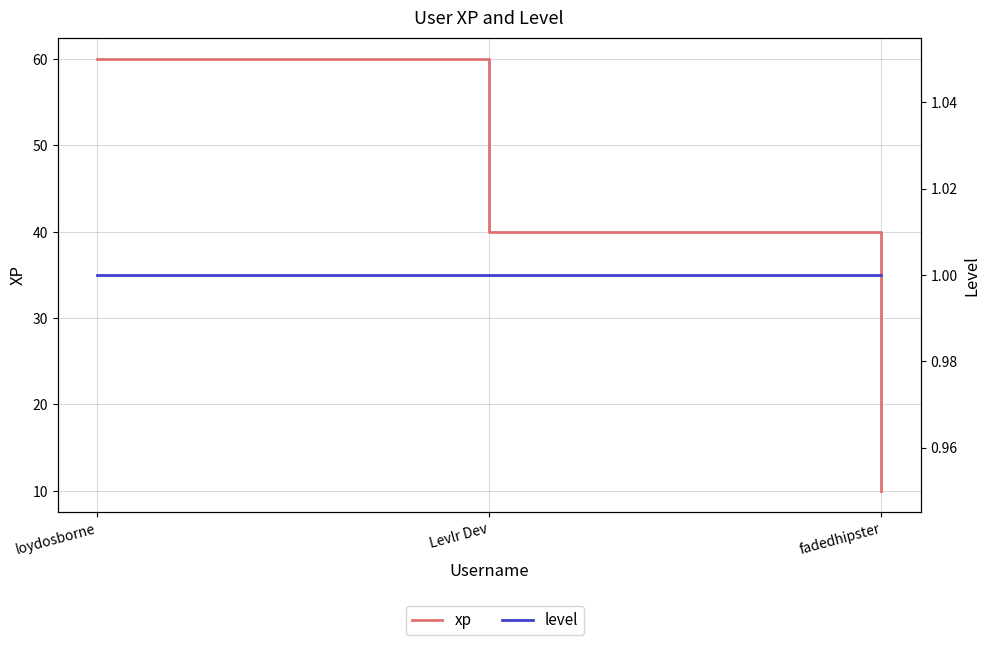

Count the number of data series in this chart.

2